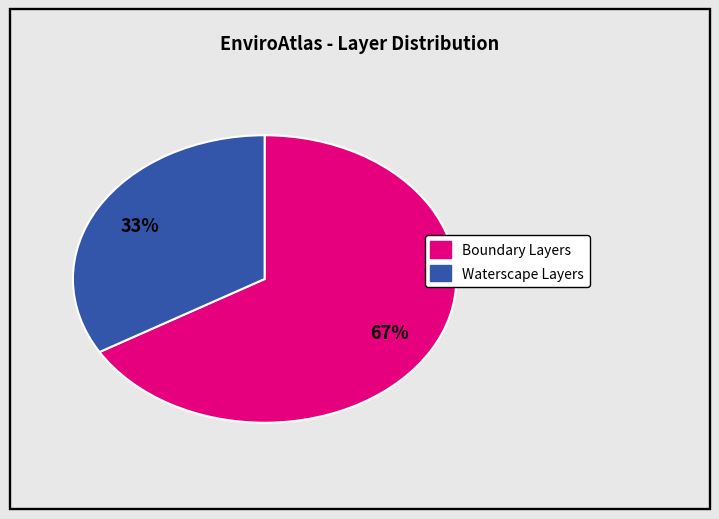

Count the number of slices in the pie.

2